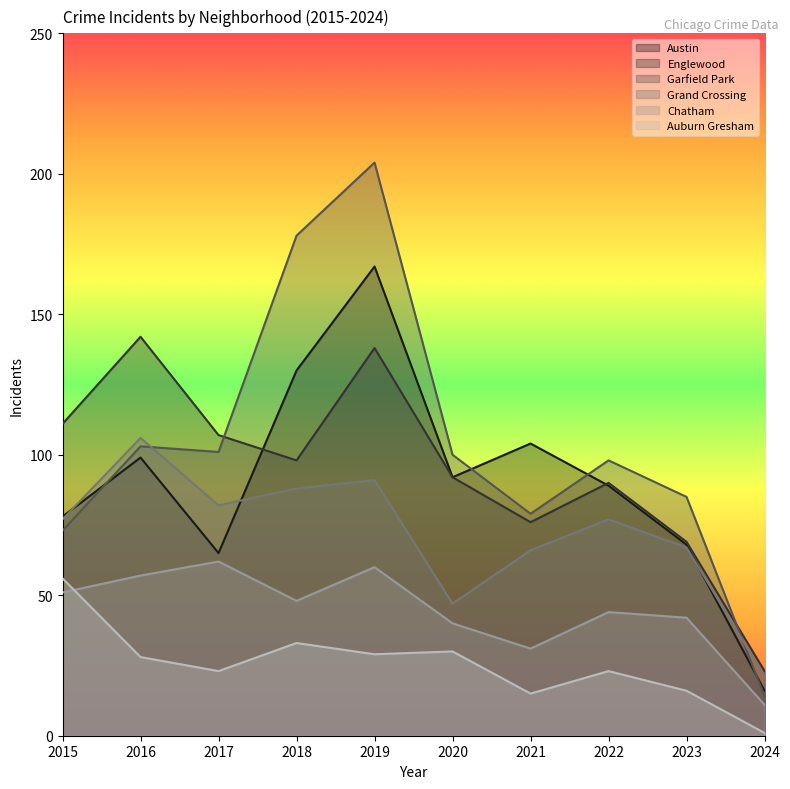

Read the Auburn Gresham value at 2019, to the nearest 5.

30